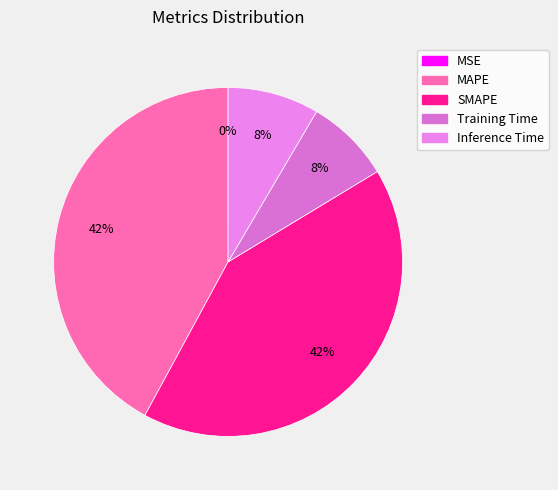

To the nearest percent, what percentage of the pie is SMAPE?

42%